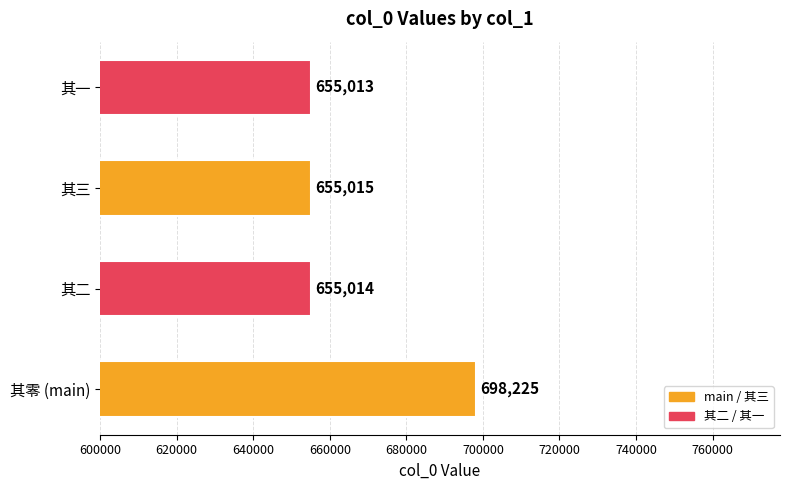

List the labels in order of value, largest first.

其零 (main), 其三, 其二, 其一